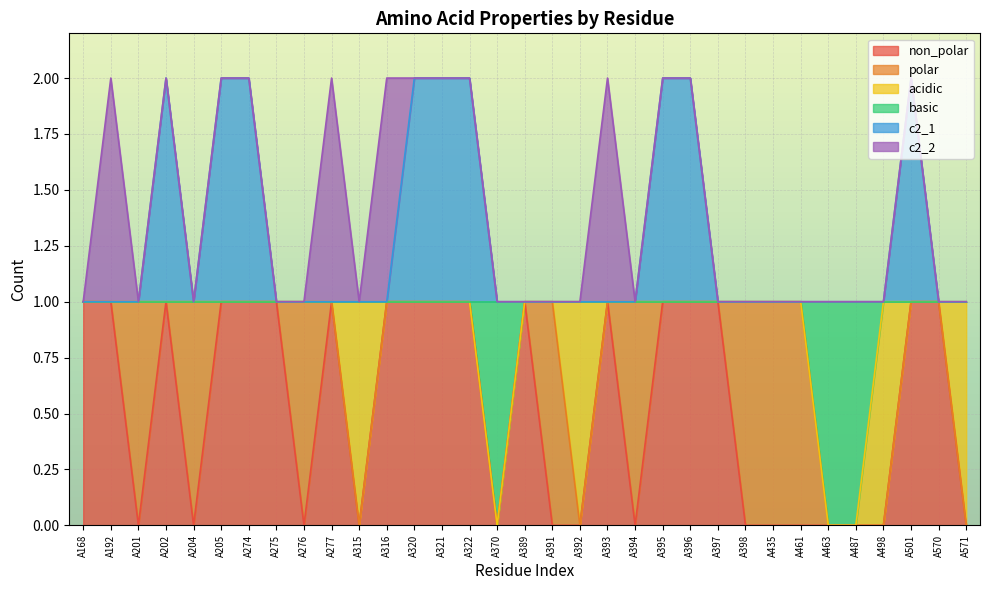

Which series has the widest spread of values?

non_polar